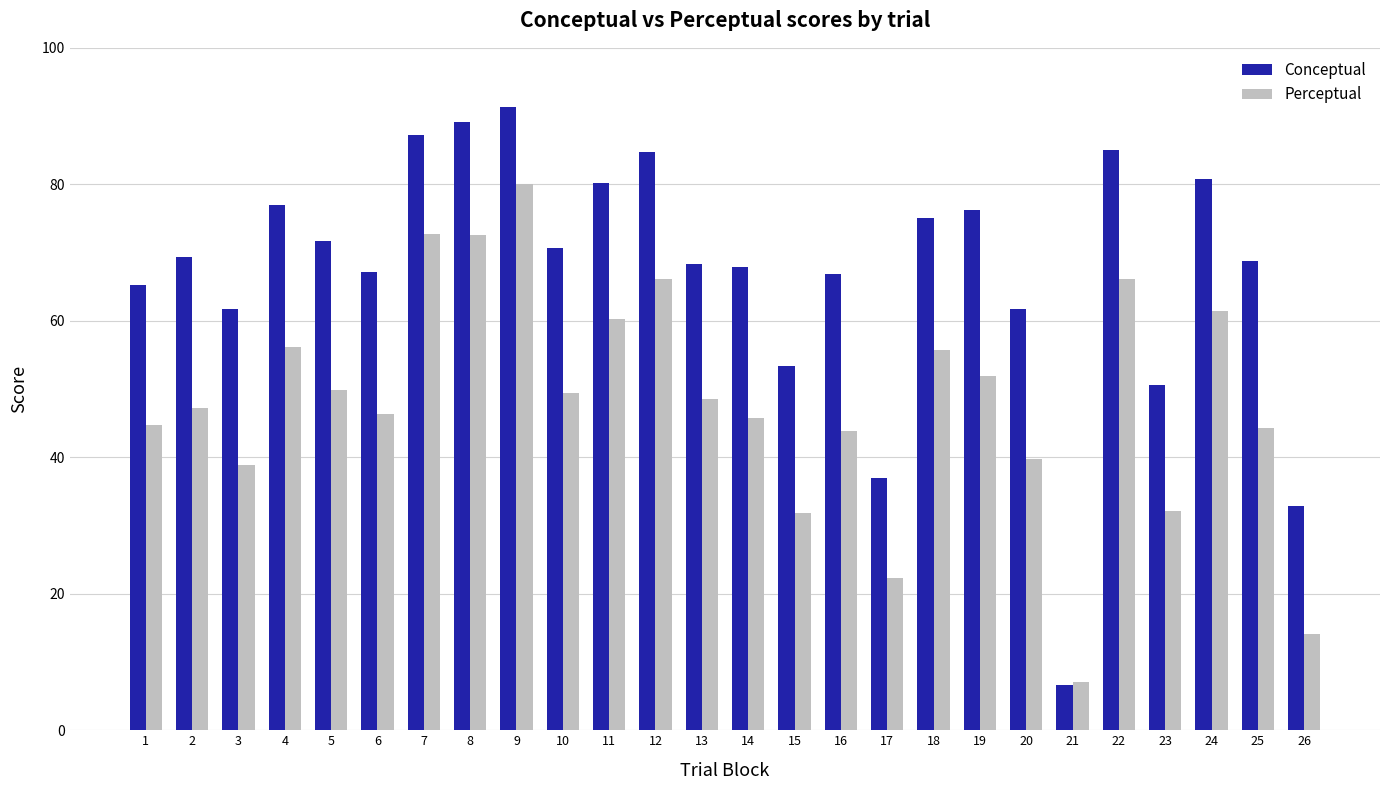

What is the smallest value displayed?

6.6